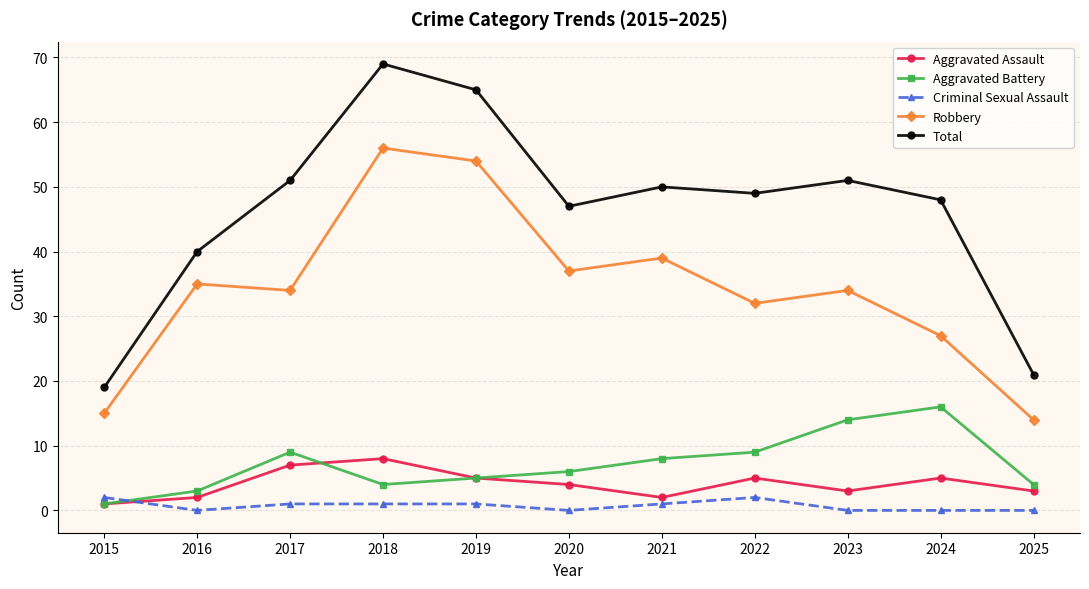

How many values in the Criminal Sexual Assault series are below 1?

5